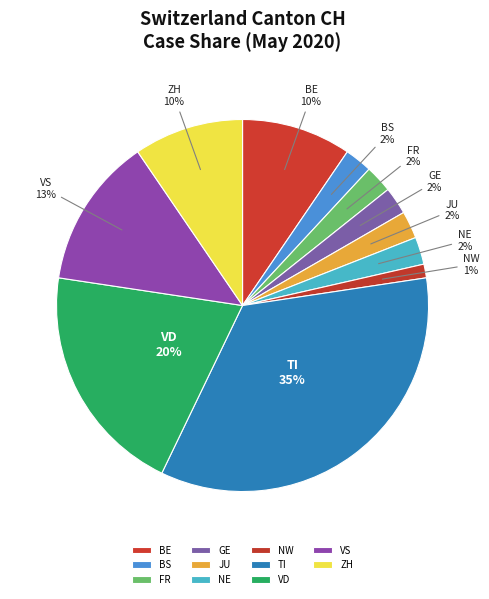

Is there any slice that represents more than half of the pie?

No